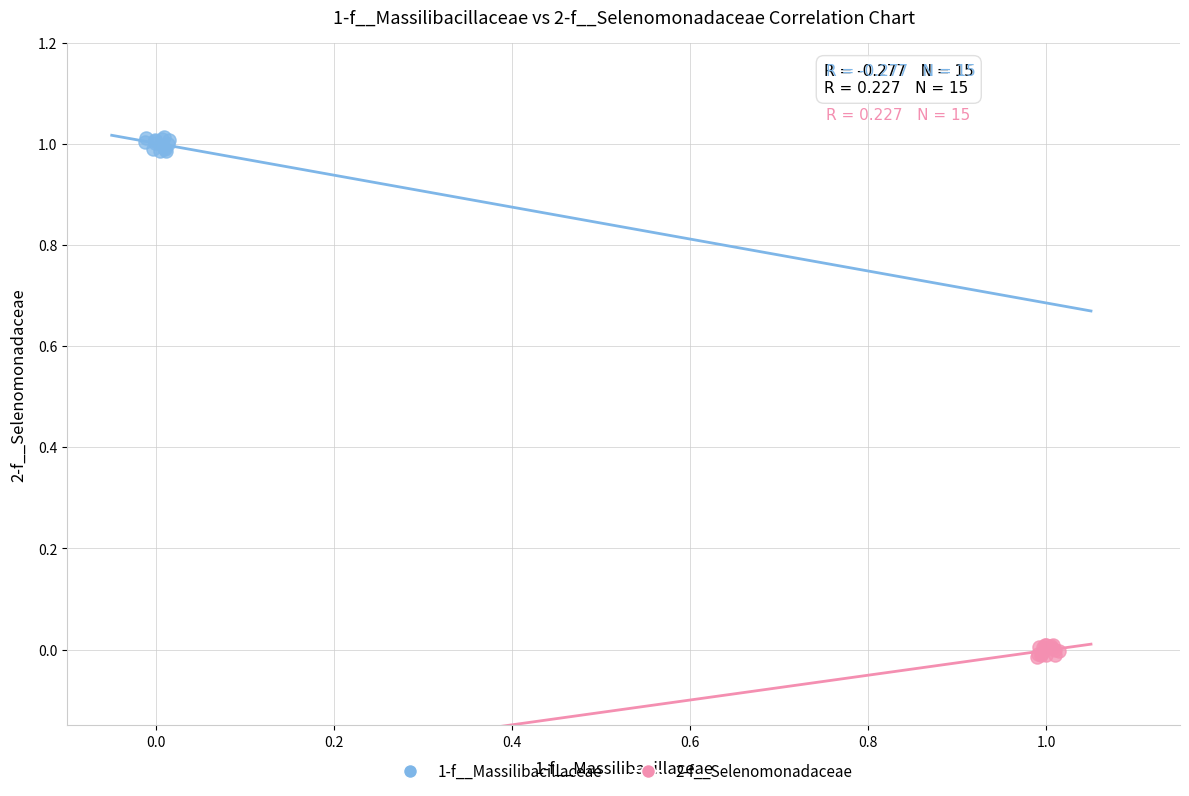

Which series contains the lowest Y value?

2-f__Selenomonadaceae